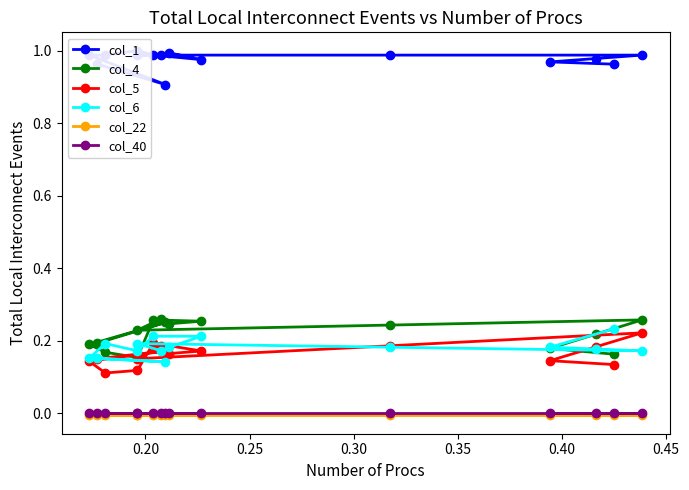

True or false: col_22 and col_5 intersect in this chart.

False